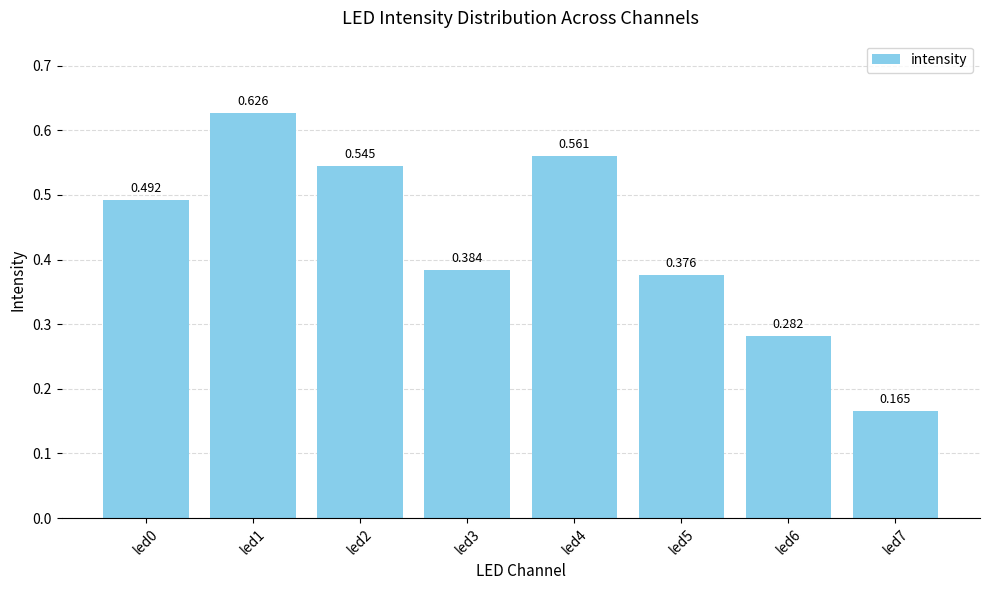

What is the sum of all values?

3.4